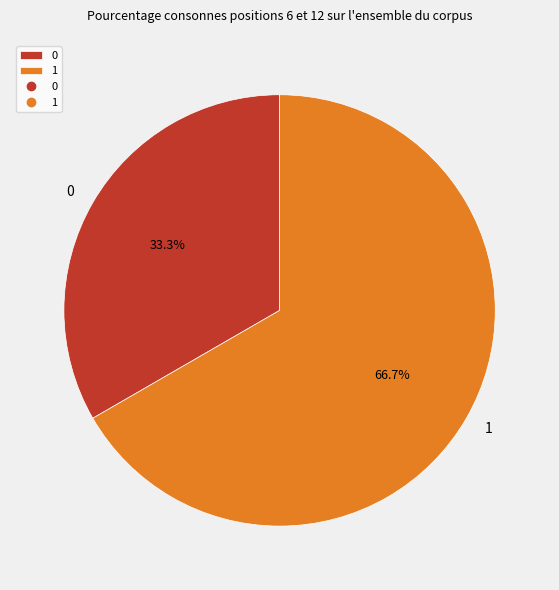

Which has a higher value, 1 or 0?

1